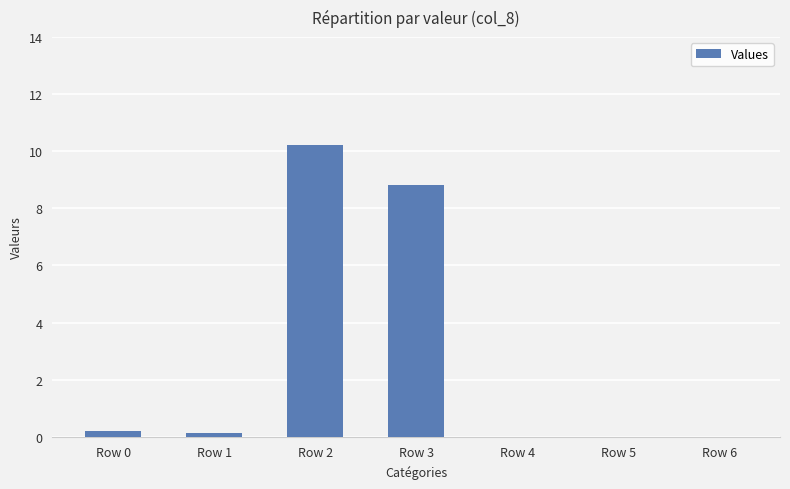

What is the change in value from Row 1 to Row 6?

-0.1